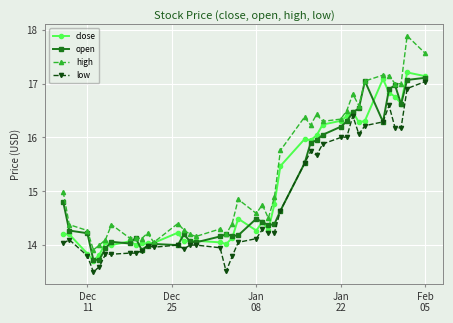

True or false: low has more than 2 points higher than both neighbors.

True